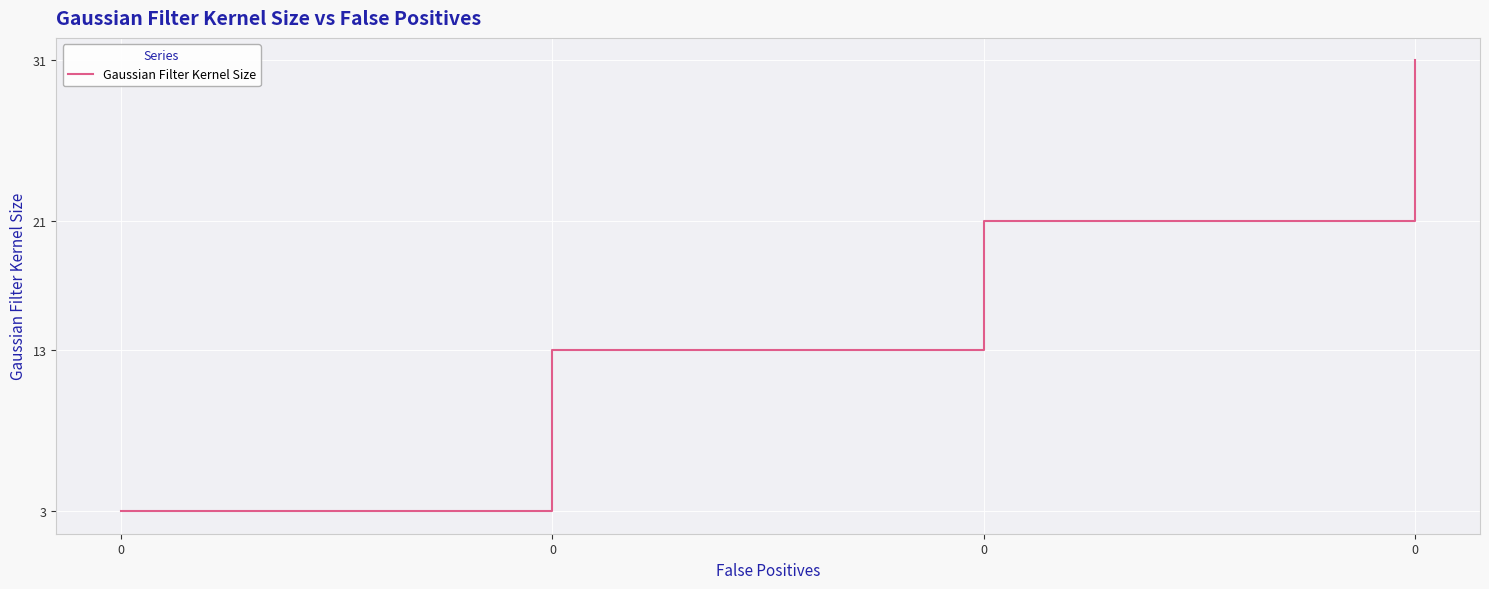

How many distinct data groups are displayed?

1